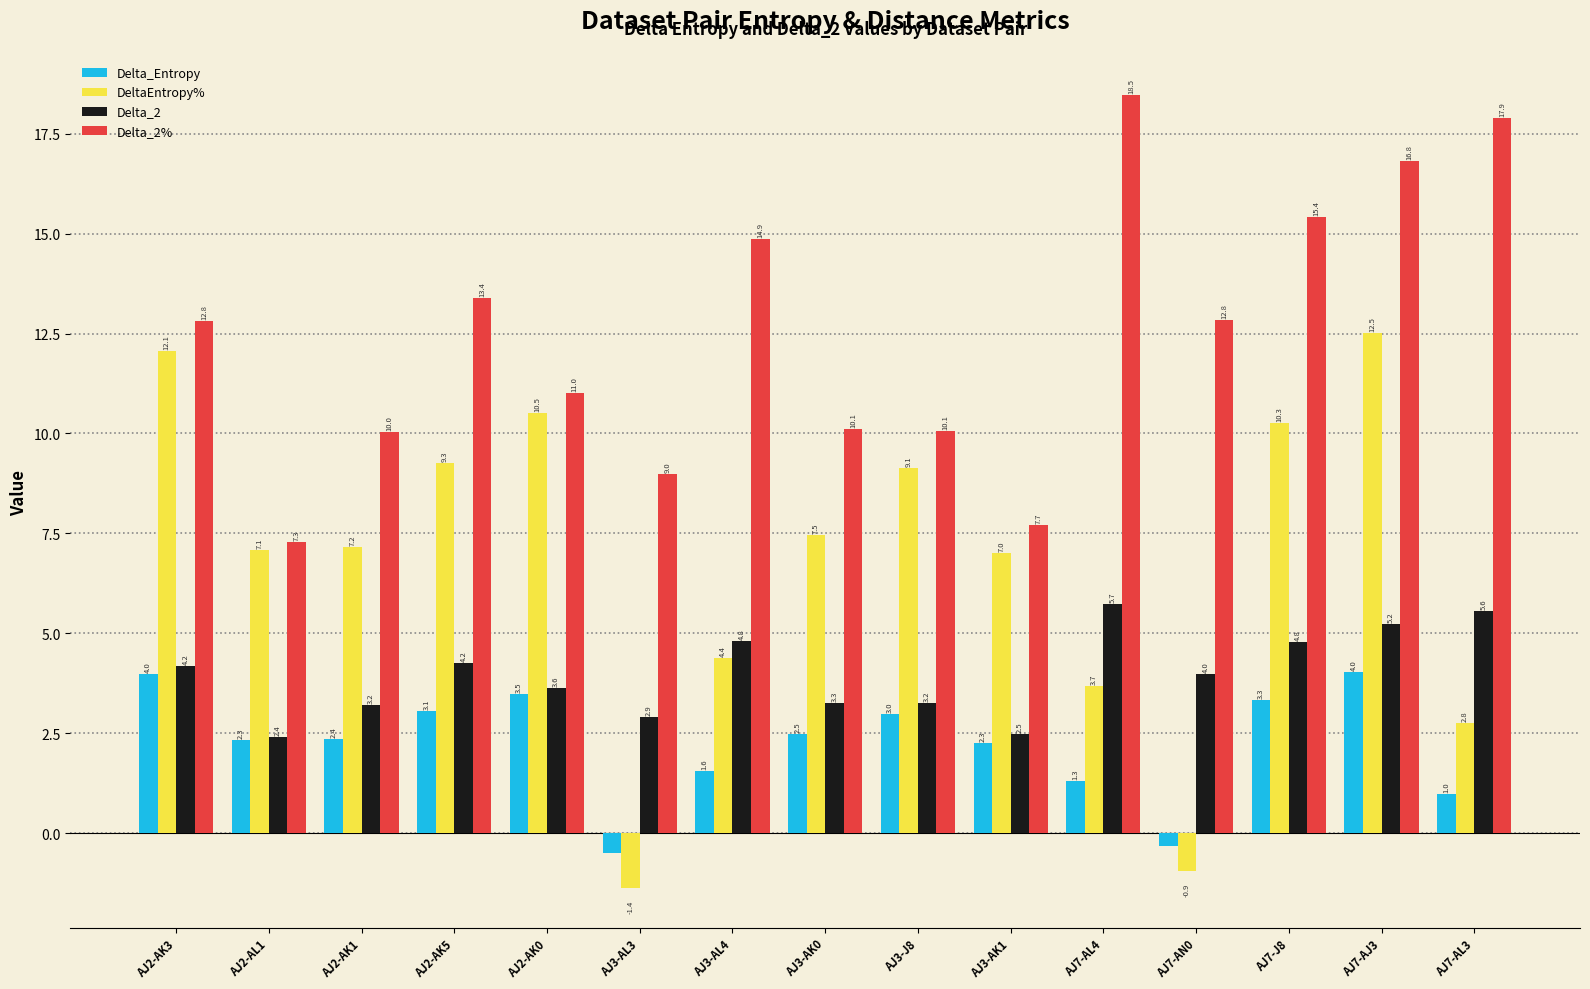

What is the spread (max minus min) of values at AJ2-AL1?

4.9